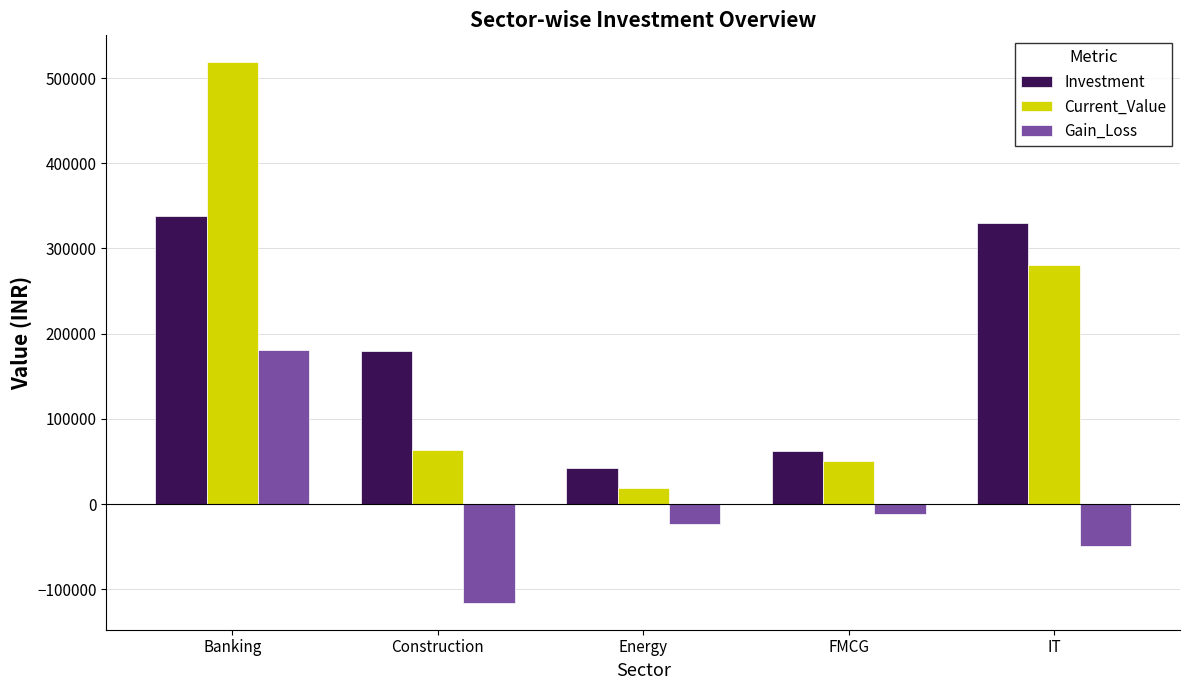

How many data points in Current_Value are less than 63731?

2